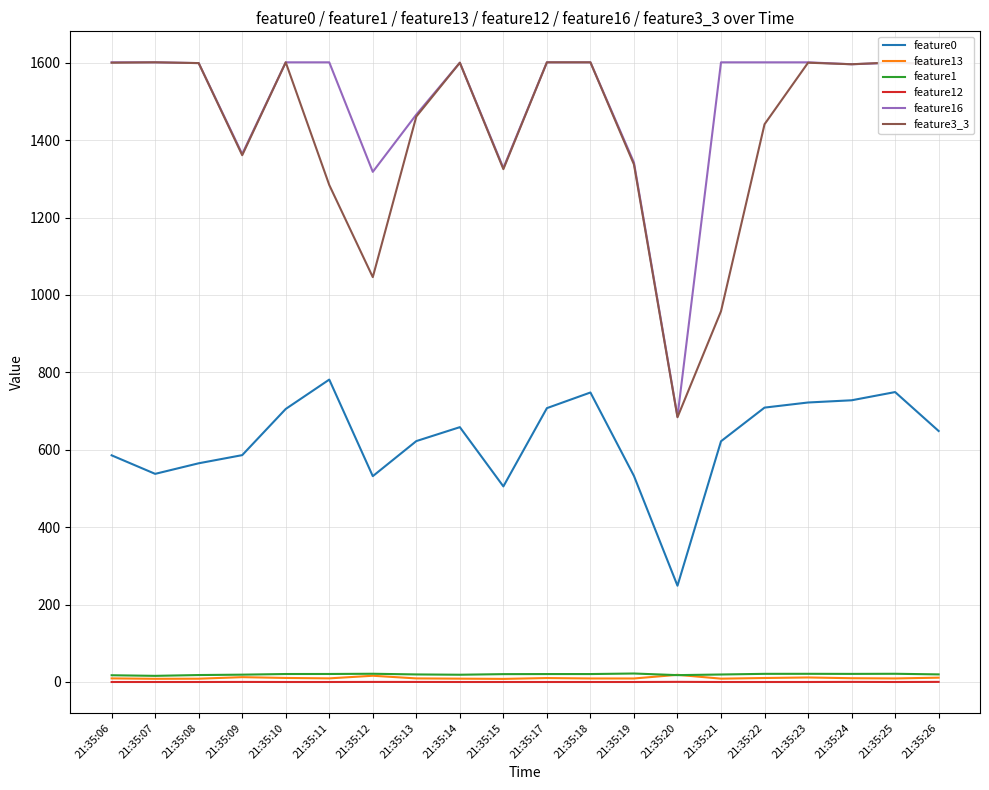

True or false: feature16 has a value of 686.0 at 21:35:20.

True